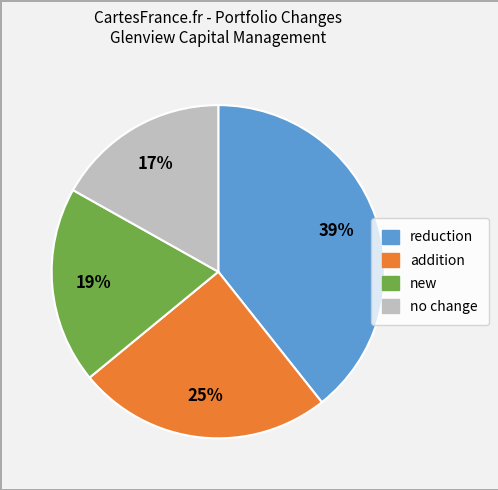

To the nearest percent, what is the average slice percentage?

25%